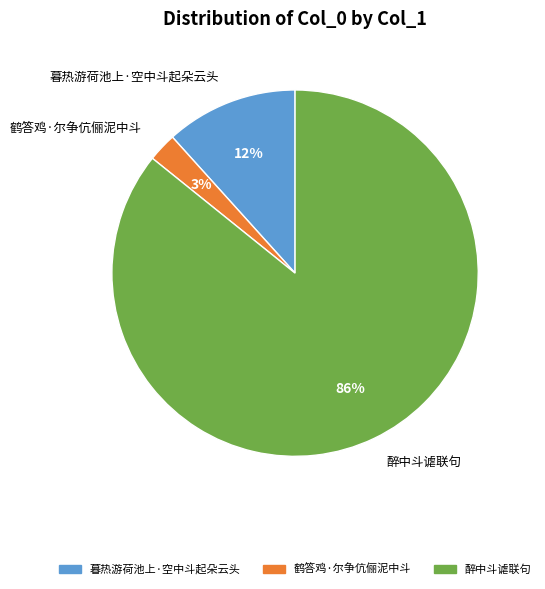

Do 暮热游荷池上·空中斗起朵云头 and 醉中斗谑联句 together represent more than half of the pie?

Yes